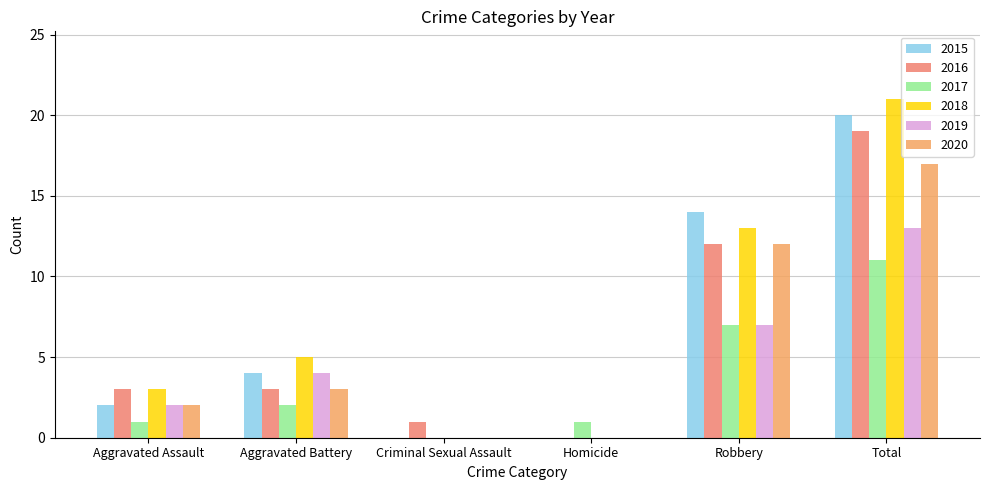

How many distinct data groups are displayed?

6